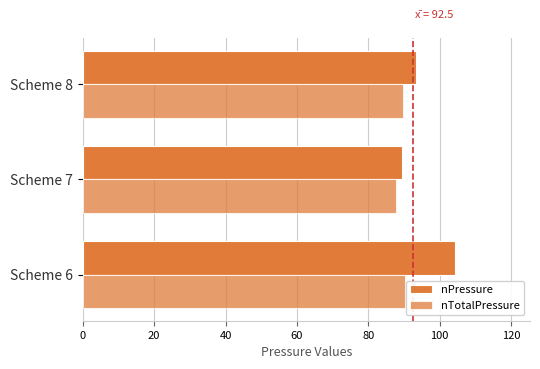

How many categories are shown in the chart?

3